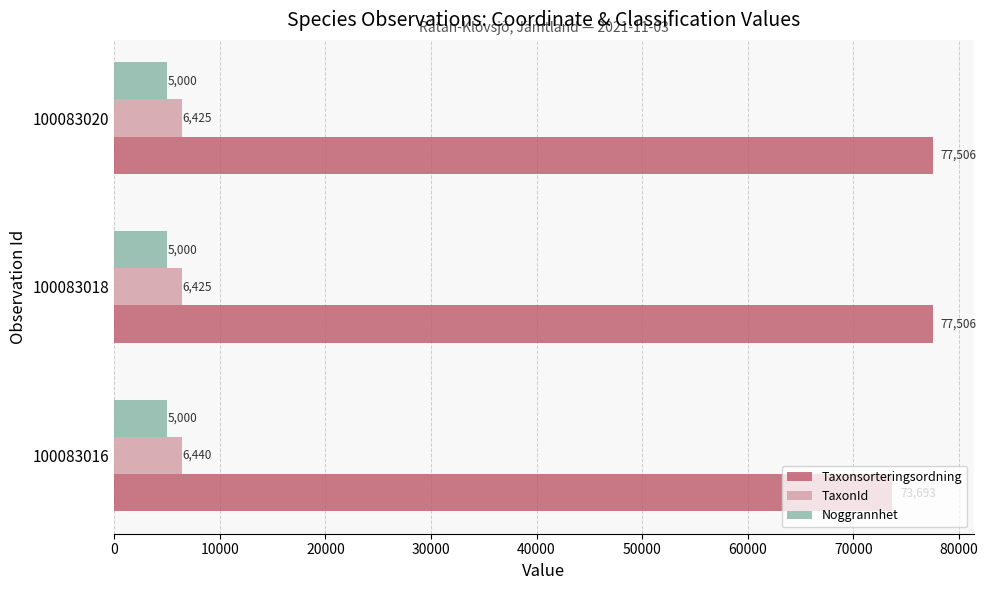

Rank the series at 100083018 from highest to lowest value.

Taxonsorteringsordning, TaxonId, Noggrannhet